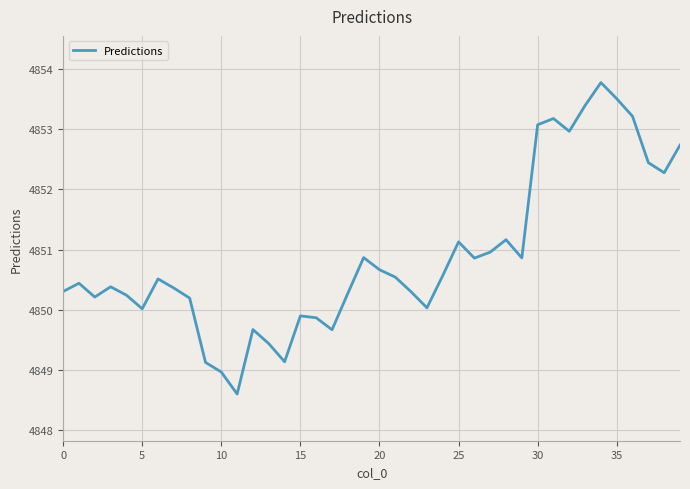

What is the difference between the maximum and minimum values?

5.2